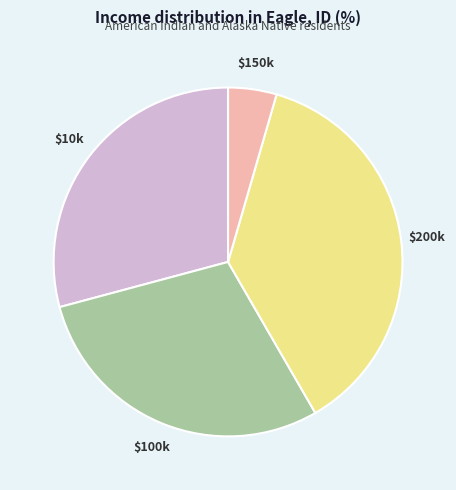

Is there a majority slice in this chart?

No